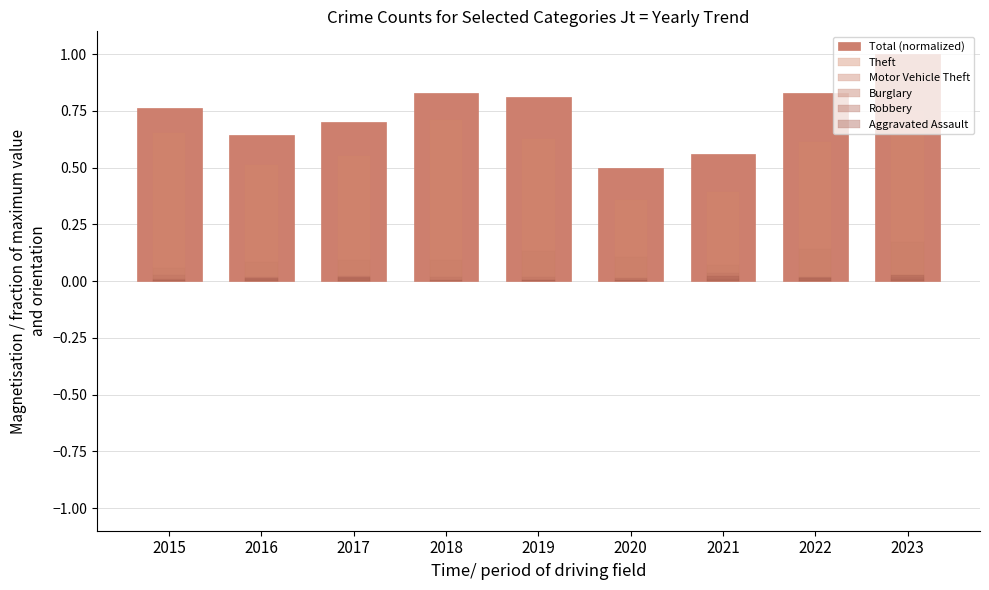

Reading left to right, extract all data points from this chart.

Total (normalized): 0.8	0.6	0.7	0.8	0.8	0.5	0.6	0.8	1.0
Theft: 0.7	0.5	0.5	0.7	0.6	0.4	0.4	0.6	0.7
Motor Vehicle Theft: 0.1	0.1	0.1	0.1	0.1	0.1	0.1	0.1	0.2
Burglary: 0.0	0.0	0.0	0.0	0.0	0.0	0.0	0.0	0.0
Robbery: 0.0	0.0	0.0	0.0	0.0	0.0	0.0	0.0	0.0
Aggravated Assault: 0.0	0.0	0.0	0.0	0.0	0.0	0.0	0.0	0.0